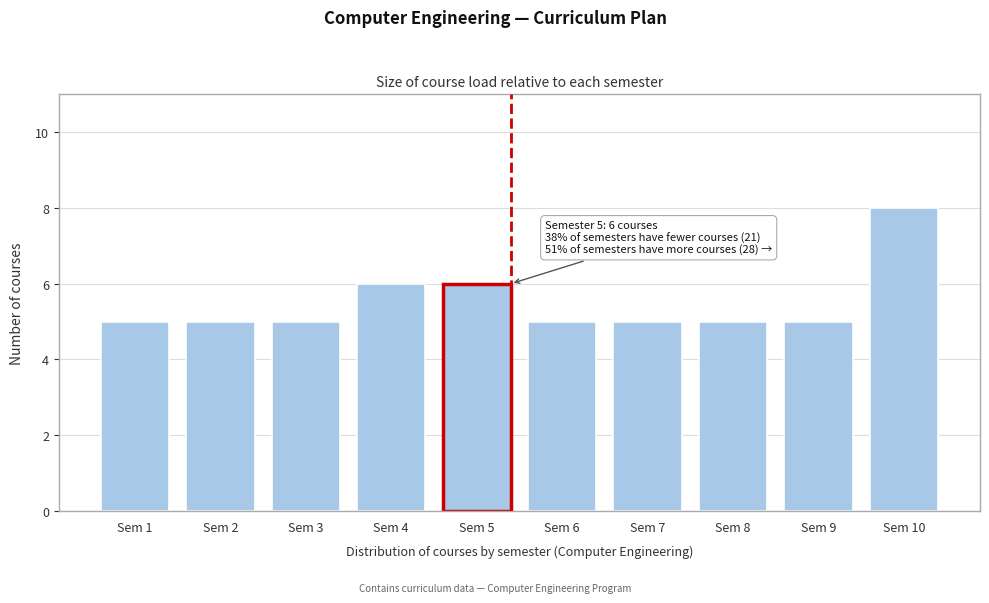

Reading right to left, what are all the values shown in this chart?

8	5	5	5	5	6	6	5	5	5